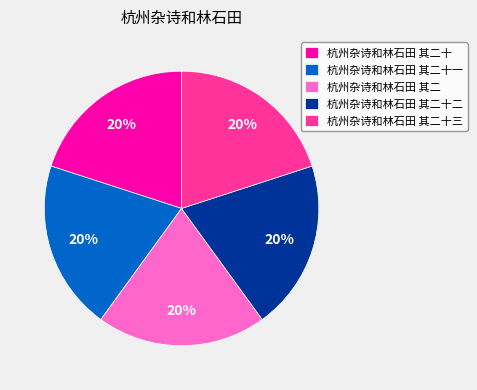

To the nearest percent, what is the combined percentage of 杭州杂诗和林石田 其二十二 and 杭州杂诗和林石田 其二十?

40%